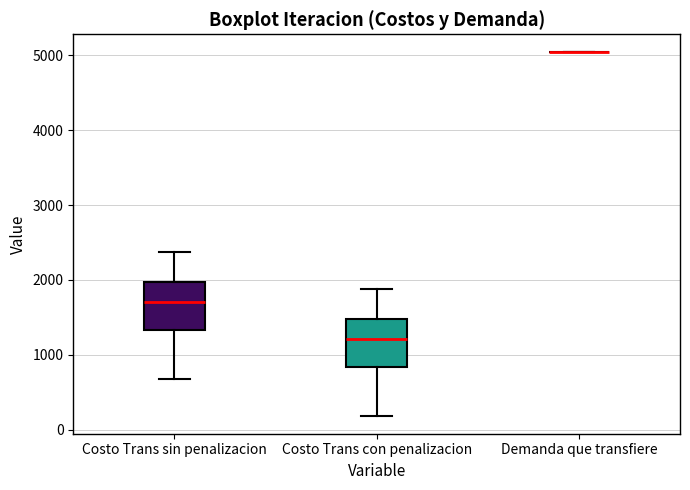

Reading left to right, transcribe this box plot: for each box, give where its median line is, the range the box spans, and where its two whiskers end, as read against the y-axis. The values are not printed on the chart, so give them approximately, as read against the axis.

Costo Trans sin penalizacion: median 1700, box 1300 to 2000, whiskers 700 to 2400
Costo Trans con penalizacion: median 1200, box 800 to 1500, whiskers 200 to 1900
Demanda que transfiere: box collapsed to a line at 5000, whiskers 5000 to 5000